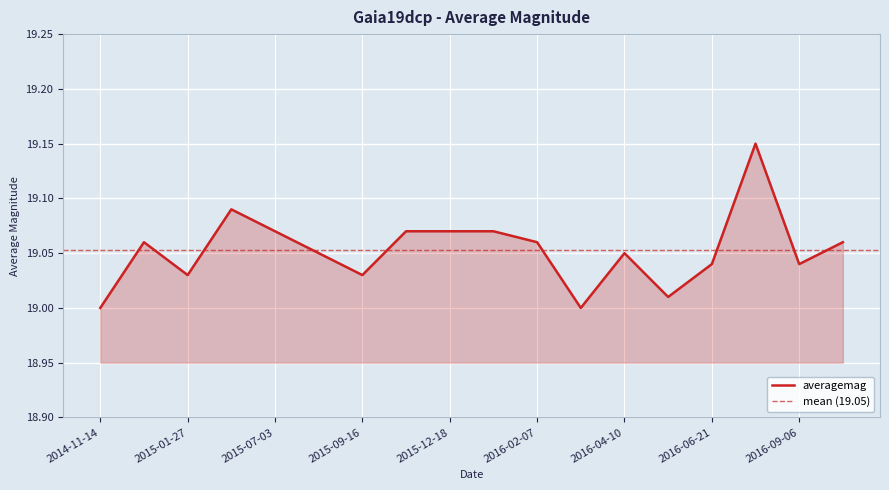

Reading right to left, list all the values displayed in this chart.

2016-10-01=19.1	2016-09-06=19.0	2016-07-15=19.1	2016-06-21=19.0	2016-05-15=19.0	2016-04-10=19.1	2016-03-21=19.0	2016-02-07=19.1	2016-01-29=19.1	2015-12-18=19.1	2015-11-27=19.1	2015-09-16=19.0	2015-08-25=19.1	2015-07-03=19.1	2015-03-11=19.1	2015-01-27=19.0	2015-01-17=19.1	2014-11-14=19.0